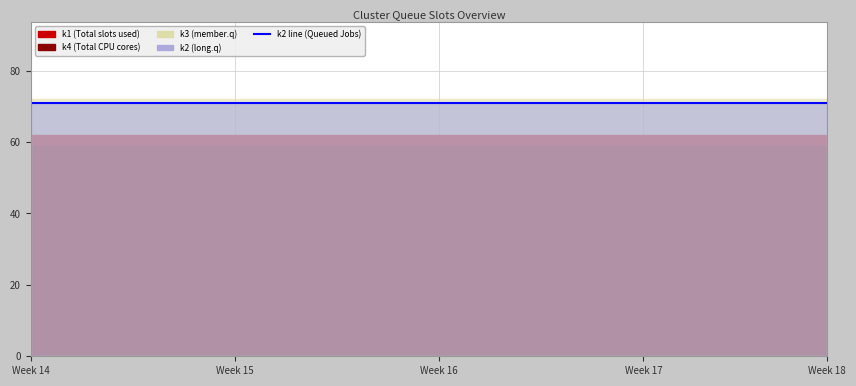

Reading left to right, list all the values displayed in this chart.

k1: 62	62	62	62	62	62	62	62	62	62	62	62	62	62	62	62	62	62	62	62	62	62	62	62	62	62	62	62	62	62	62	62	62	62	62	62	62	62	62	62
k2: 71	71	71	71	71	71	71	71	71	71	71	71	71	71	71	71	71	71	71	71	71	71	71	71	71	71	71	71	71	71	71	71	71	71	71	71	71	71	71	71
k3: 72	72	72	72	72	72	72	72	72	72	72	72	72	72	72	72	72	72	72	72	72	72	72	72	72	72	72	72	72	72	72	72	72	72	72	72	72	72	72	72
k4: 59	59	59	59	59	59	59	59	59	59	59	59	59	59	59	59	59	59	59	59	59	59	59	59	59	59	59	59	59	59	59	59	59	59	59	59	59	59	59	59